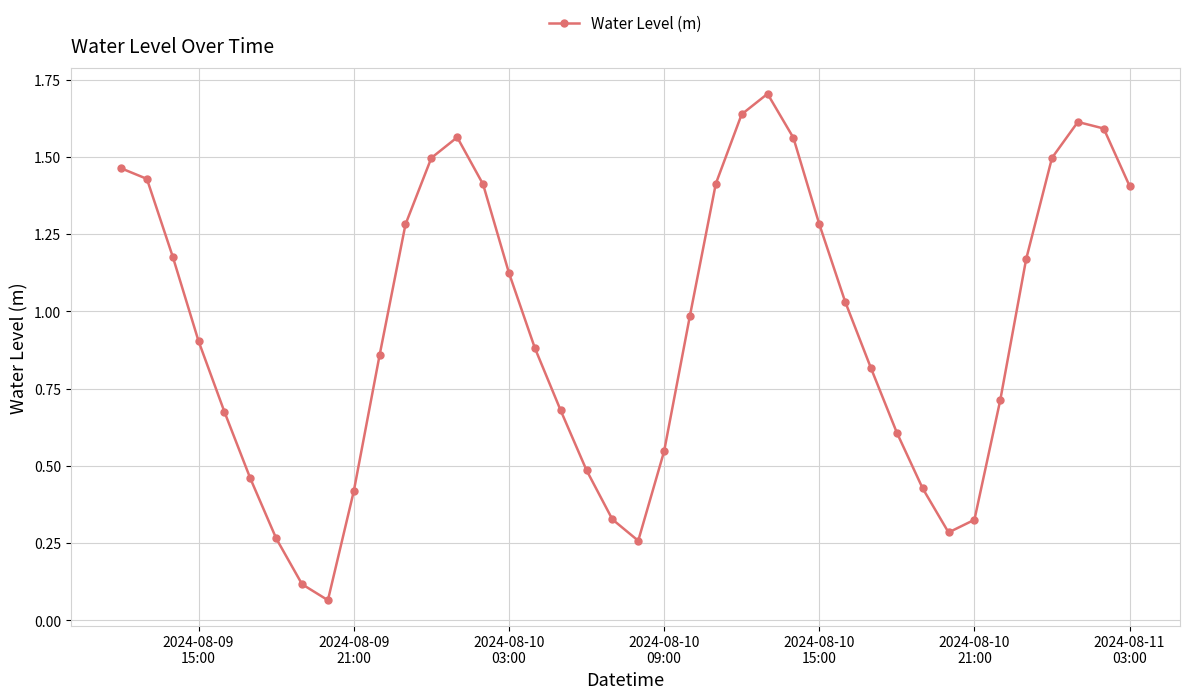

True or false: there are more than 1 points higher than both neighbors.

True